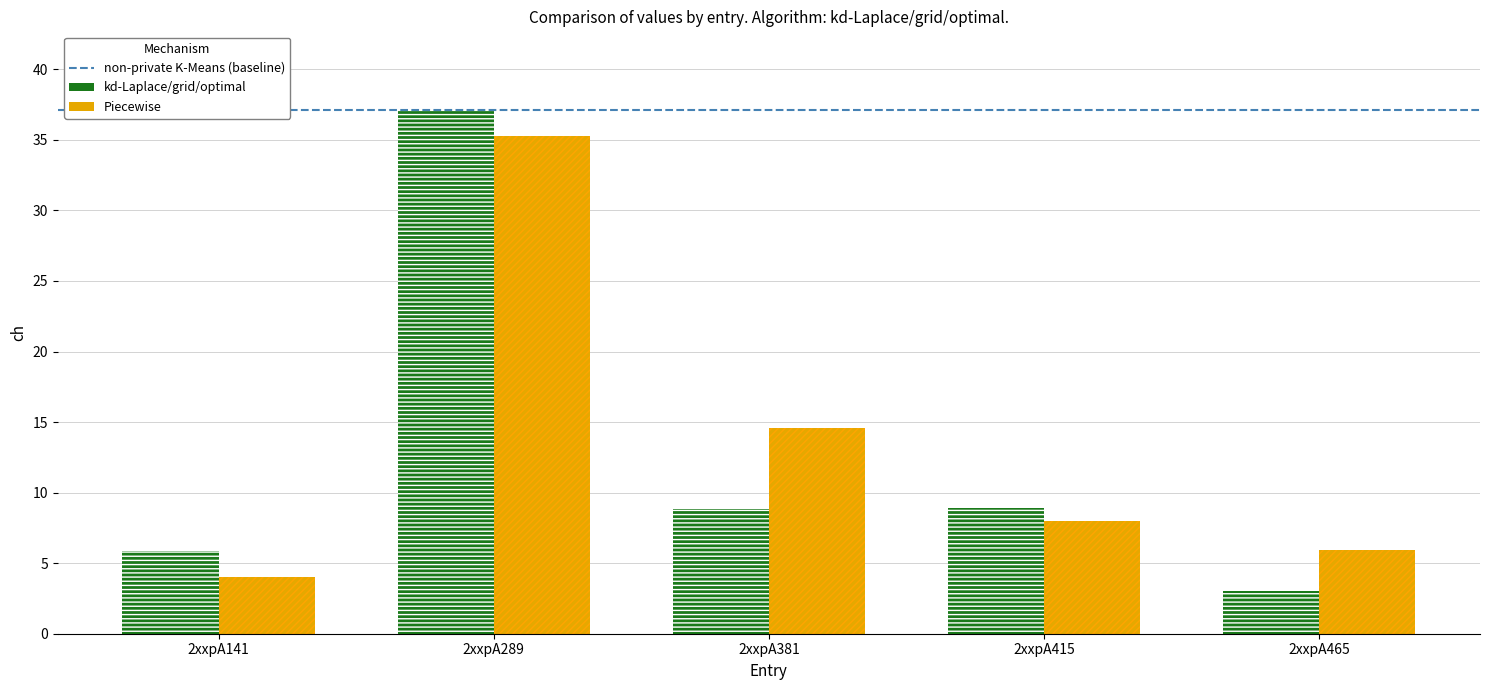

What is the spread (max minus min) of values at 2xxpA141?

1.8